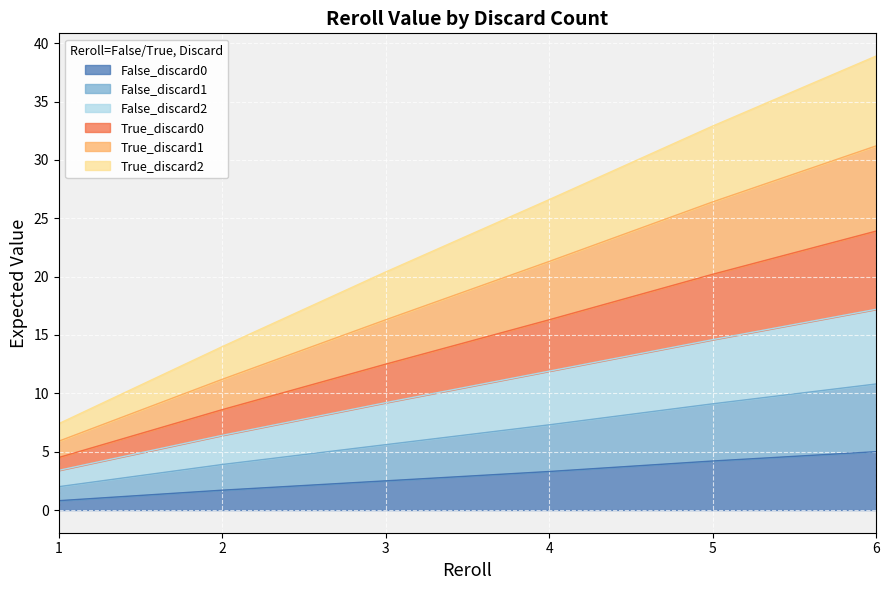

Which category has the highest value in the False_discard2 series?

6